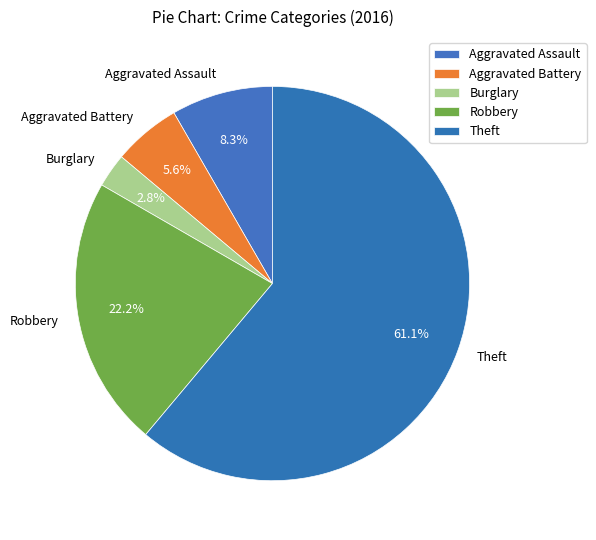

To the nearest percent, what is the average slice percentage?

20%